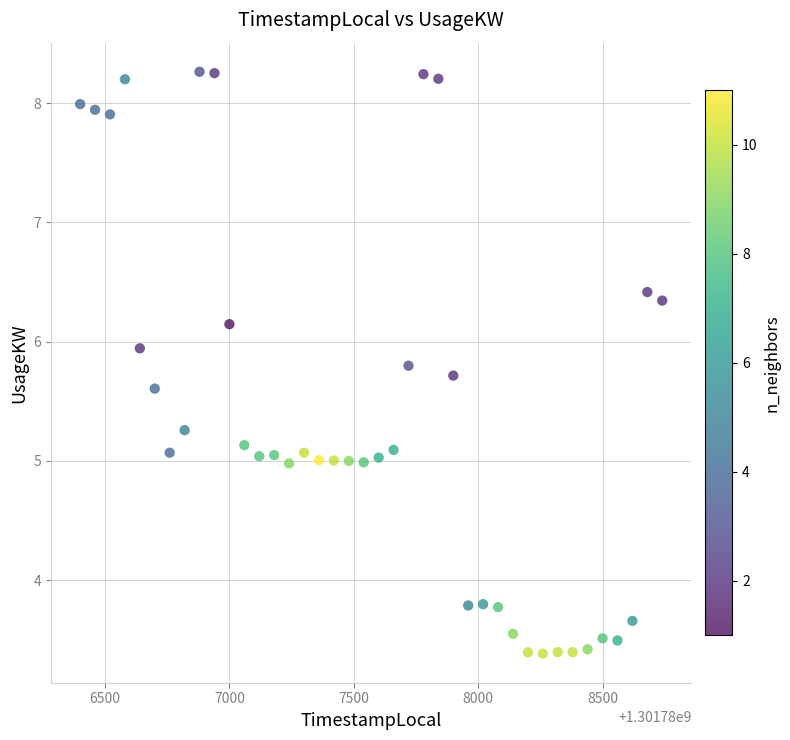

What is the range of Y values (max minus min)?

4.9